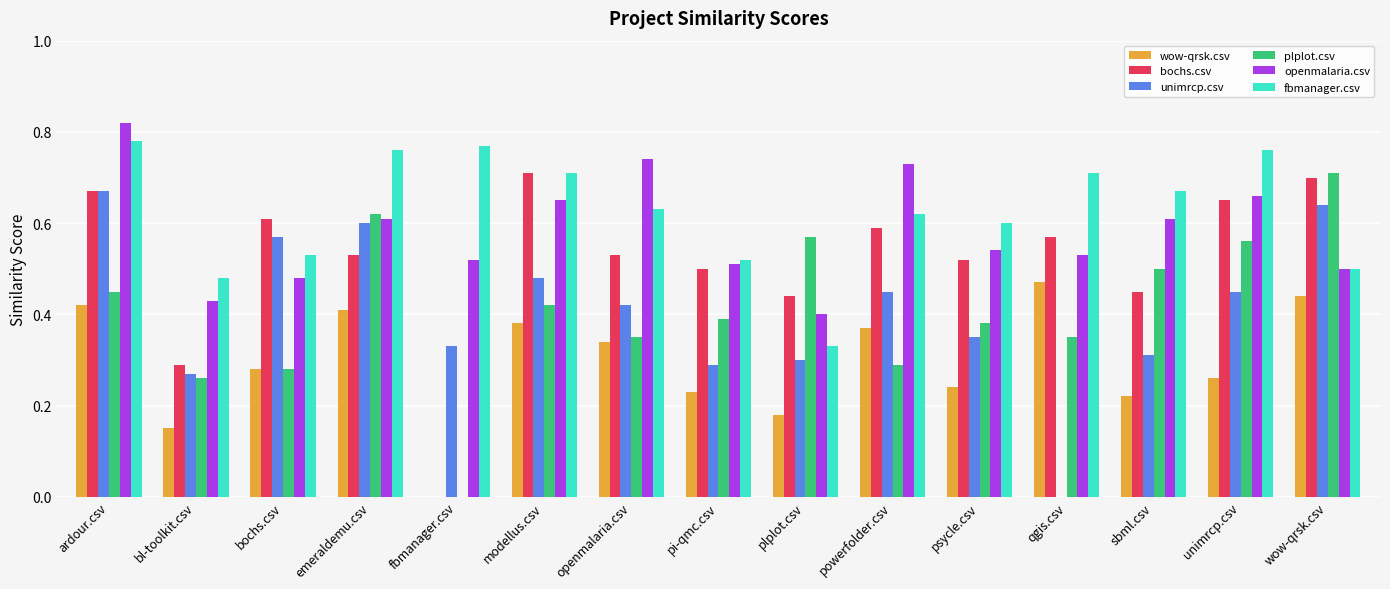

What is the sum of the fbmanager.csv values at sbml.csv and wow-qrsk.csv?

1.2